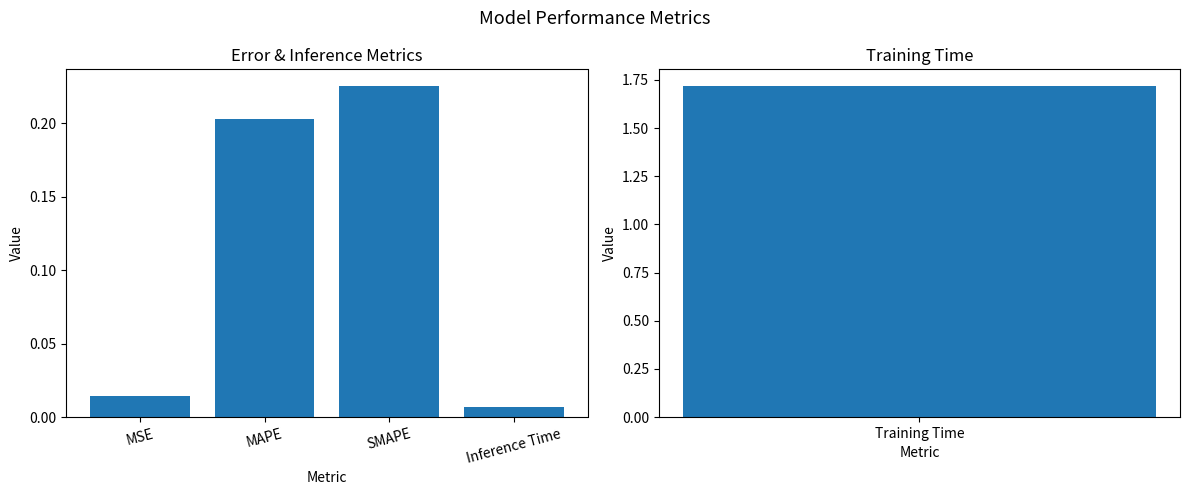

What position from the right is Inference Time?

1